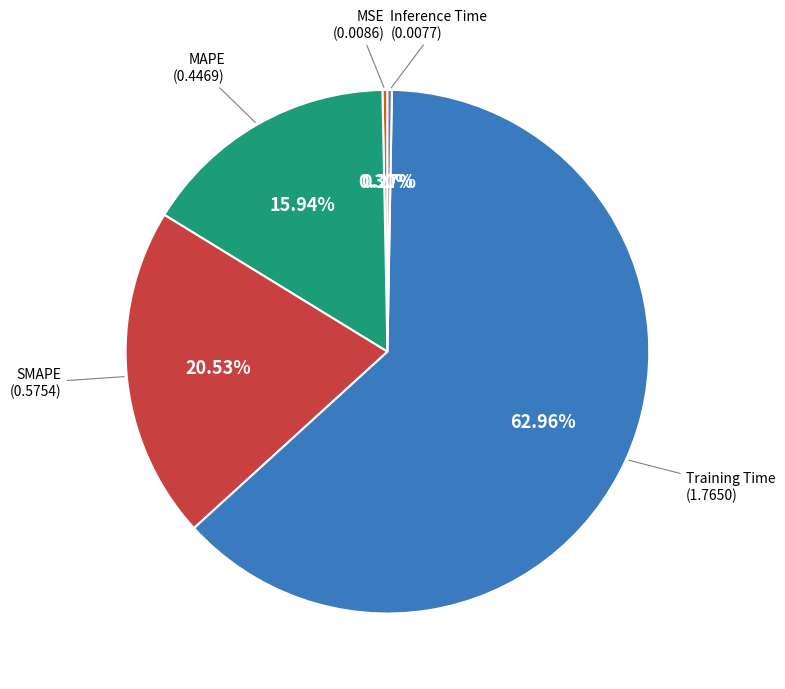

Which slice represents more than half of the pie?

Training Time